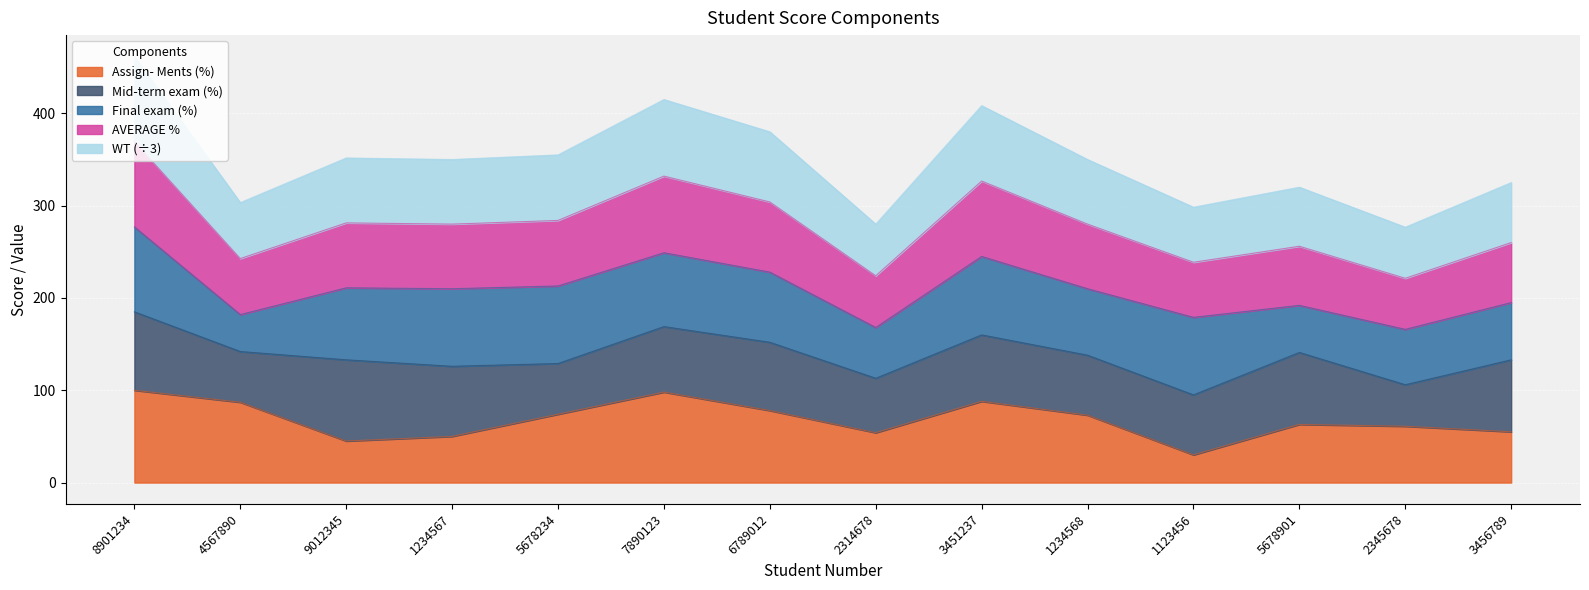

Count the number of categories in the chart.

14